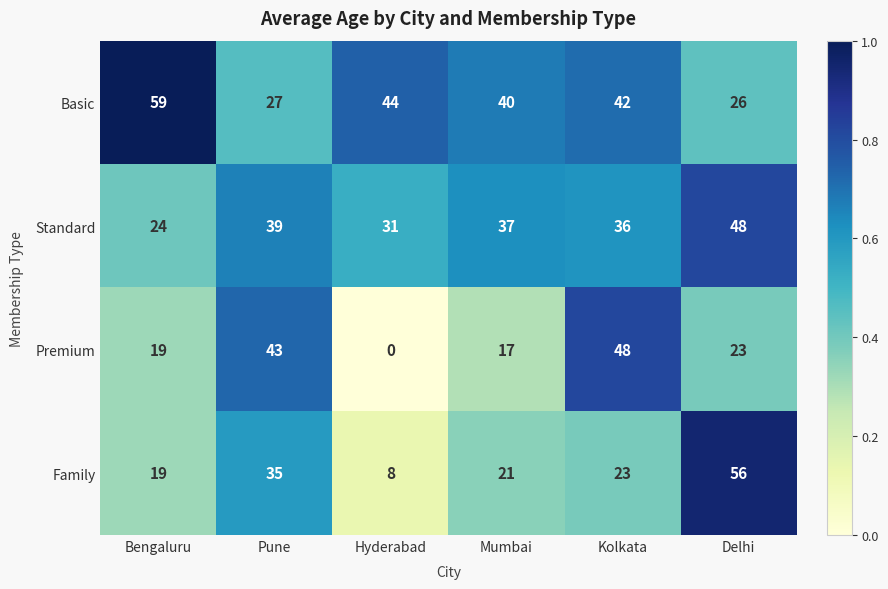

Between Pune and Mumbai, which series saw the biggest shift?

Premium